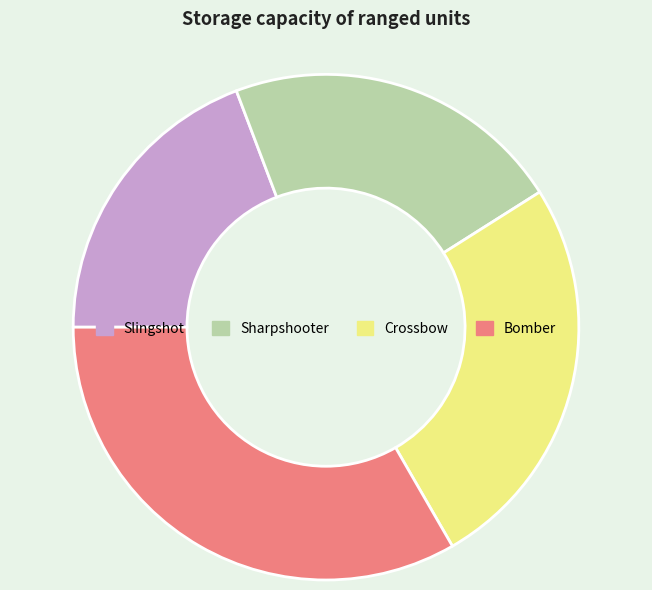

Which category has the biggest portion of the pie?

Bomber